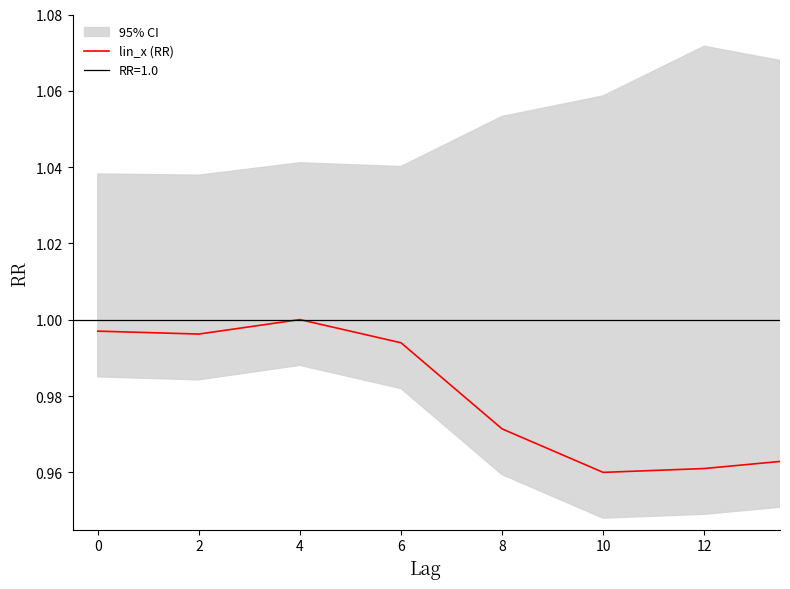

Where does the data first go above 1?

4